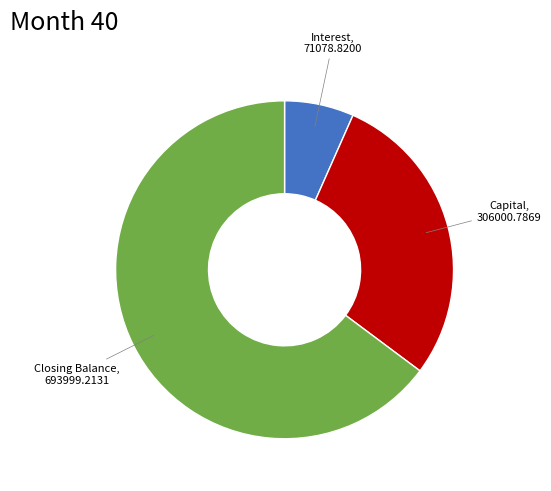

Rank the categories by value from lowest to highest.

Interest, Capital, Closing Balance